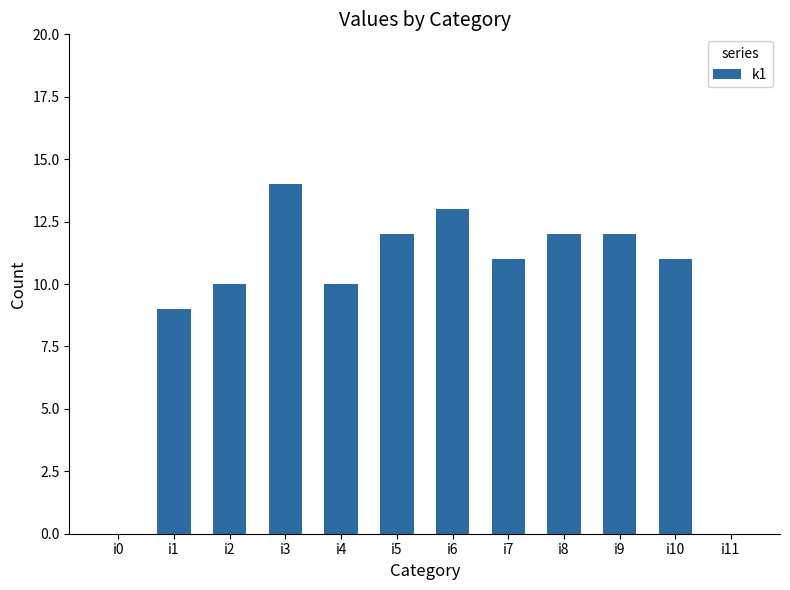

Is it true that the value at i0 is 0?

True